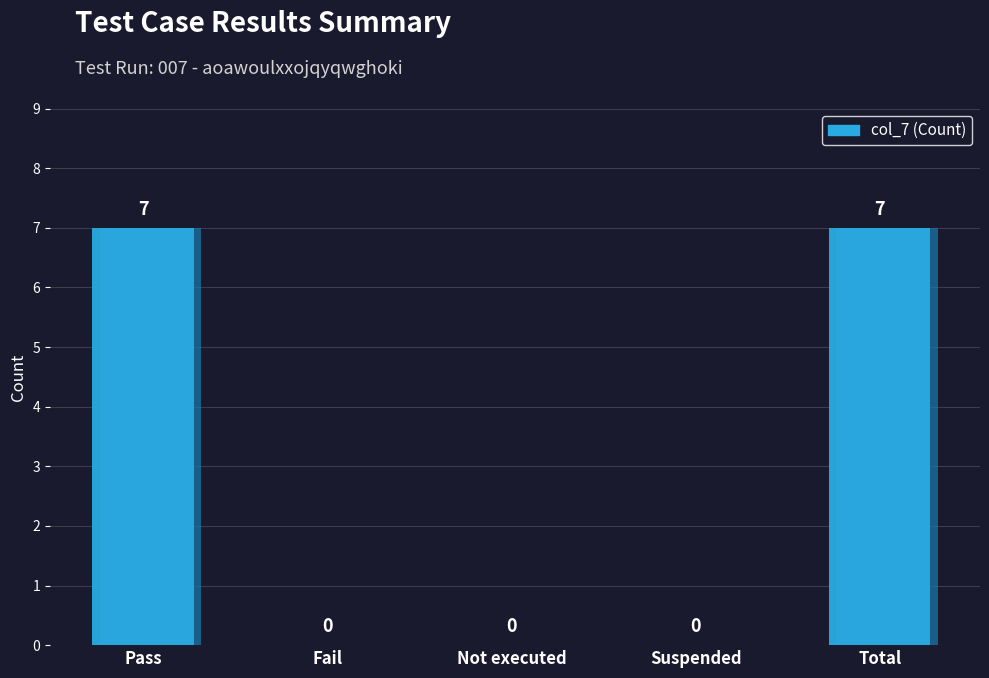

What is the ratio of the value at Pass to the value at Total?

1.0